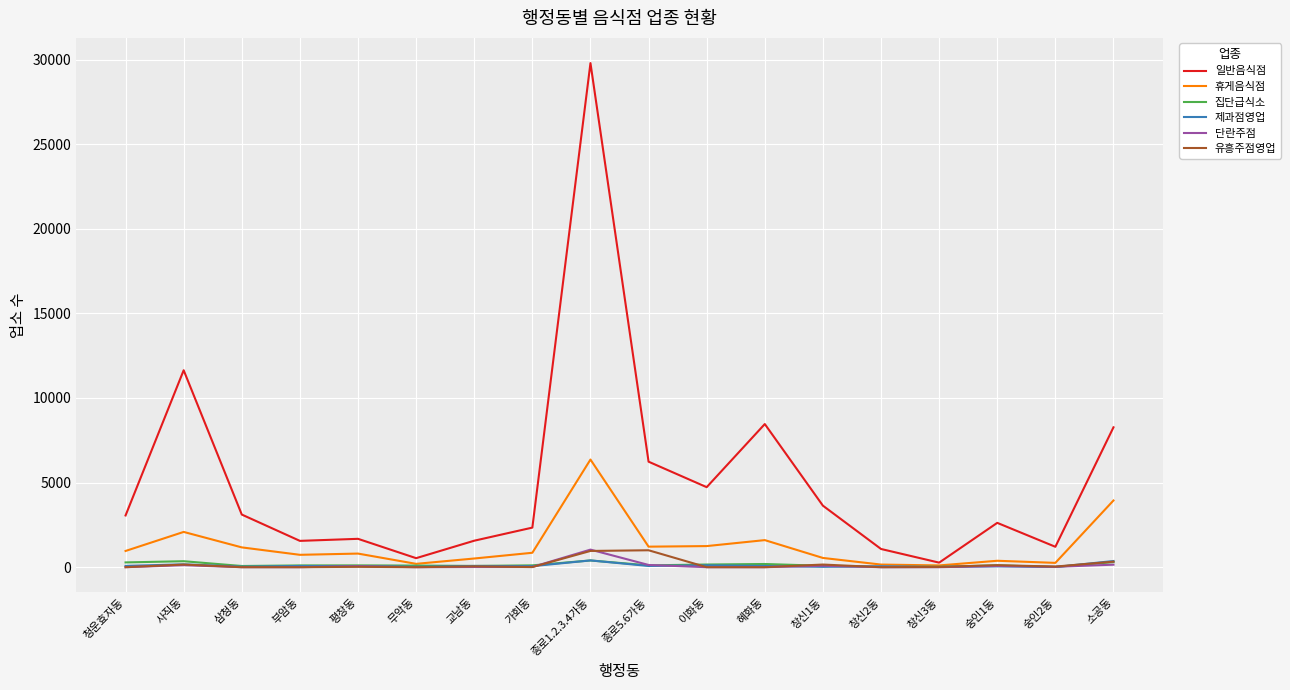

The value of 휴게음식점 at 종로1.2.3.4가동 is 4243. True or false?

False